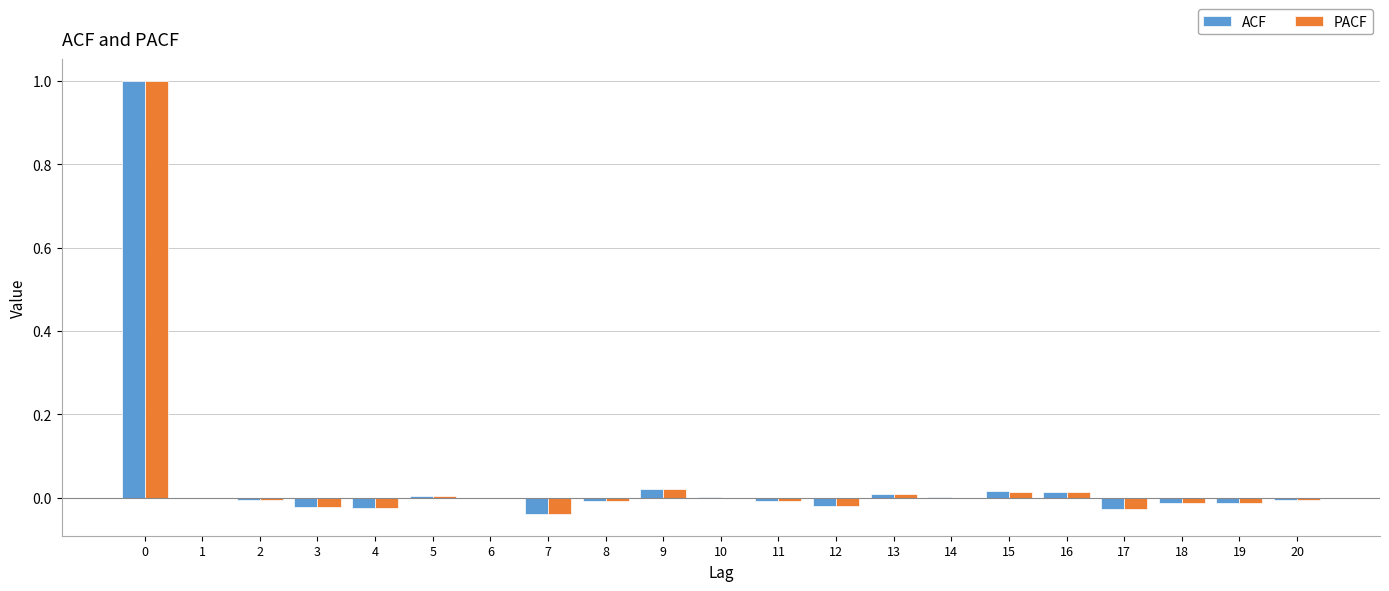

What is the highest value of the ACF series?

1.0